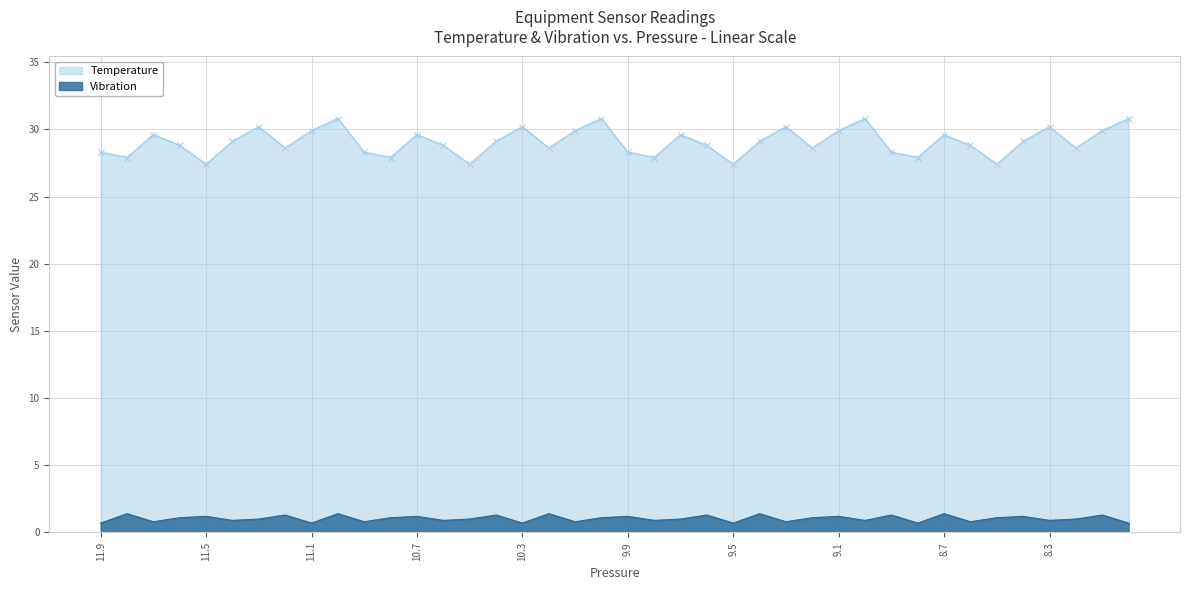

True or false: Temperature and Vibration cross at least once.

False